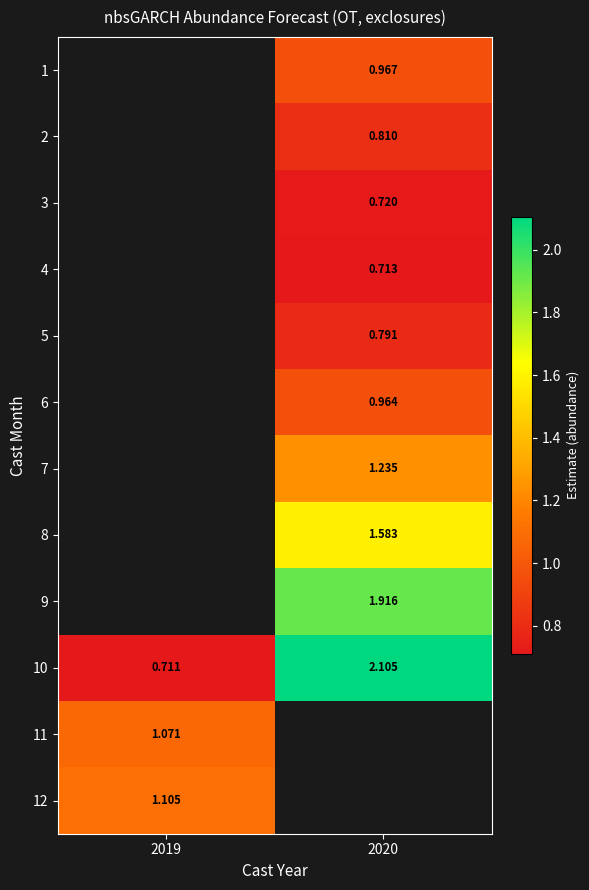

Is it true that 6 equals 1.3 at 2020?

False